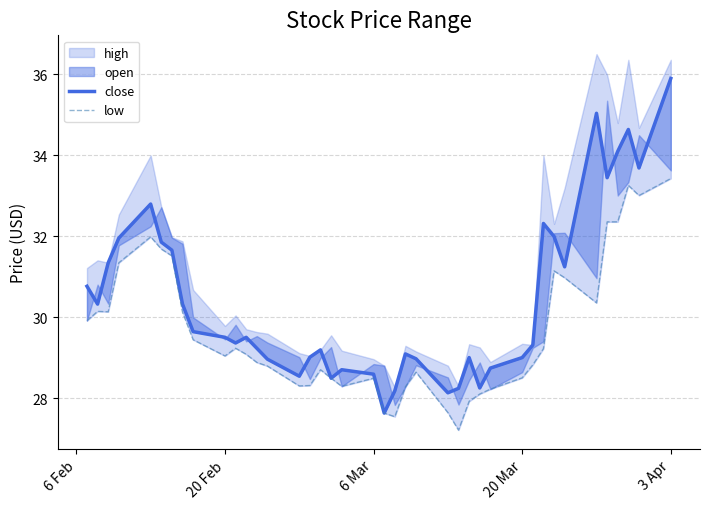

How many values in the close series exceed 29?

28